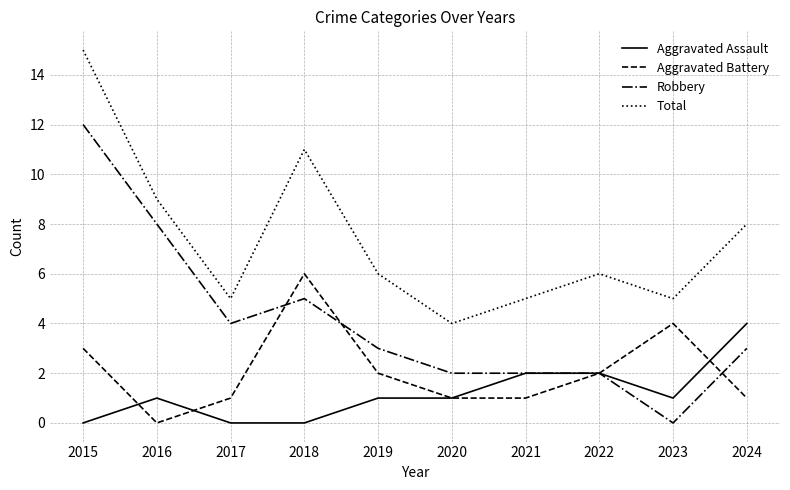

True or false: Aggravated Battery and Total cross at least once.

False